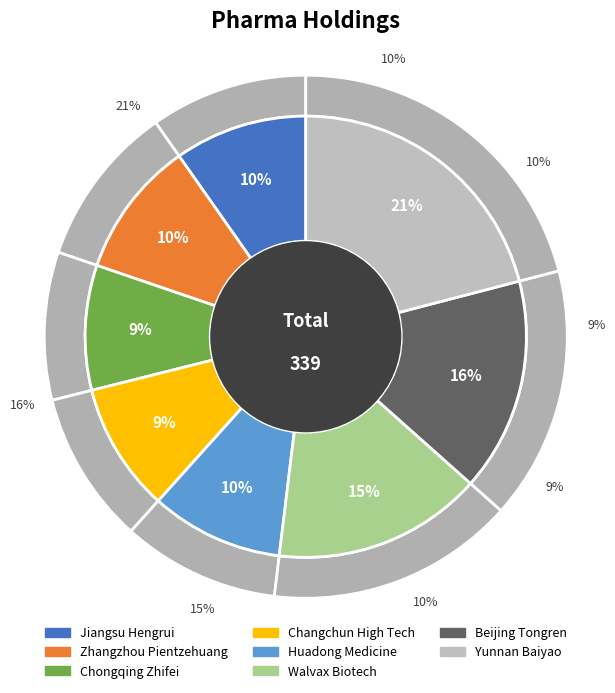

What is the change in value from Zhangzhou Pientzehuang to Changchun High Tech?

-2